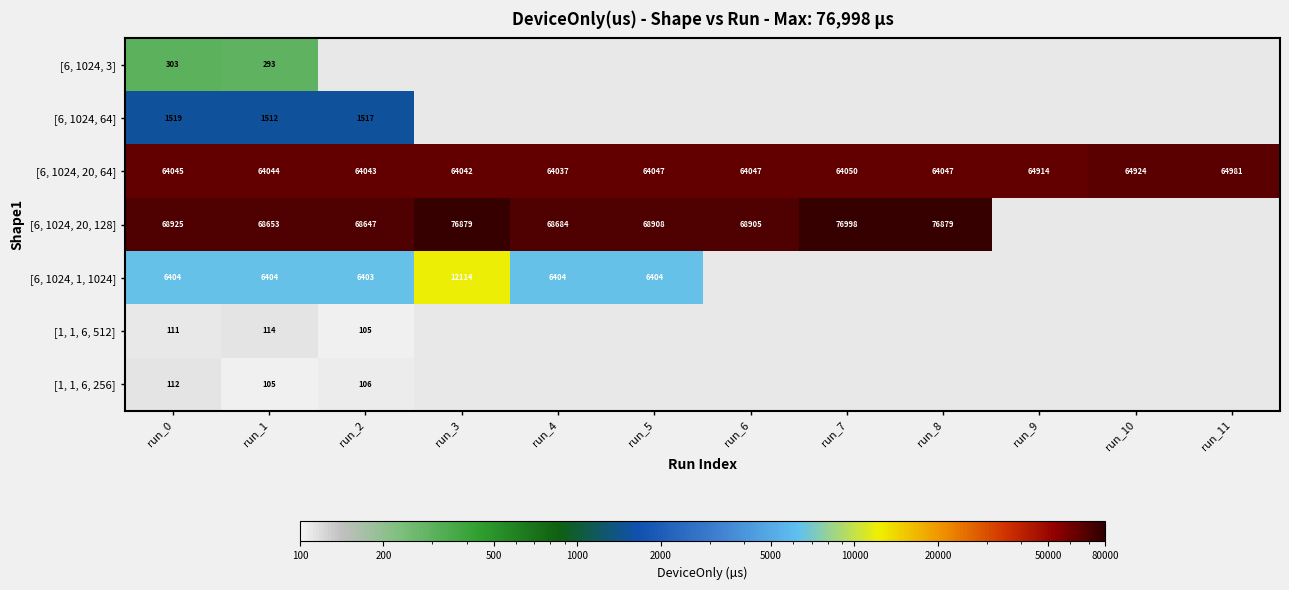

Is the value of [6, 1024, 3] at run_0 greater than the value of [6, 1024, 20, 64] at run_0?

No